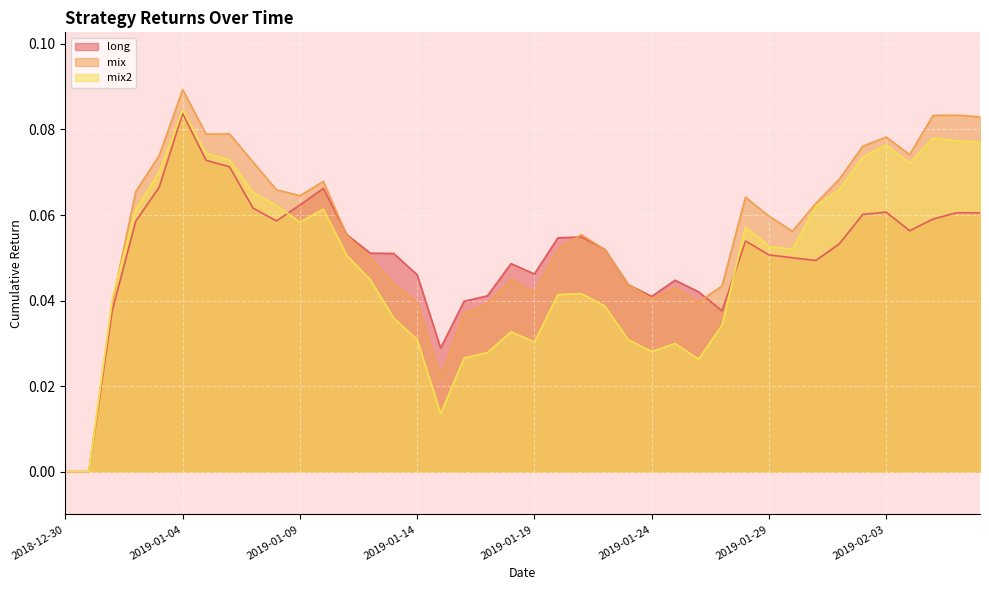

After their last crossing, which series has the higher values: long or mix2?

mix2